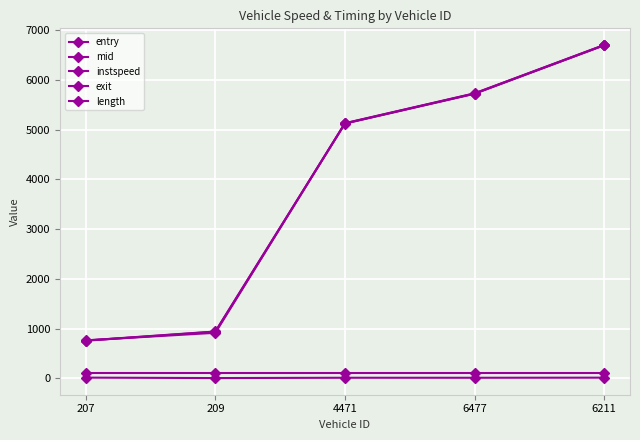

The instspeed series shows 6.6 at 209. True or false?

False